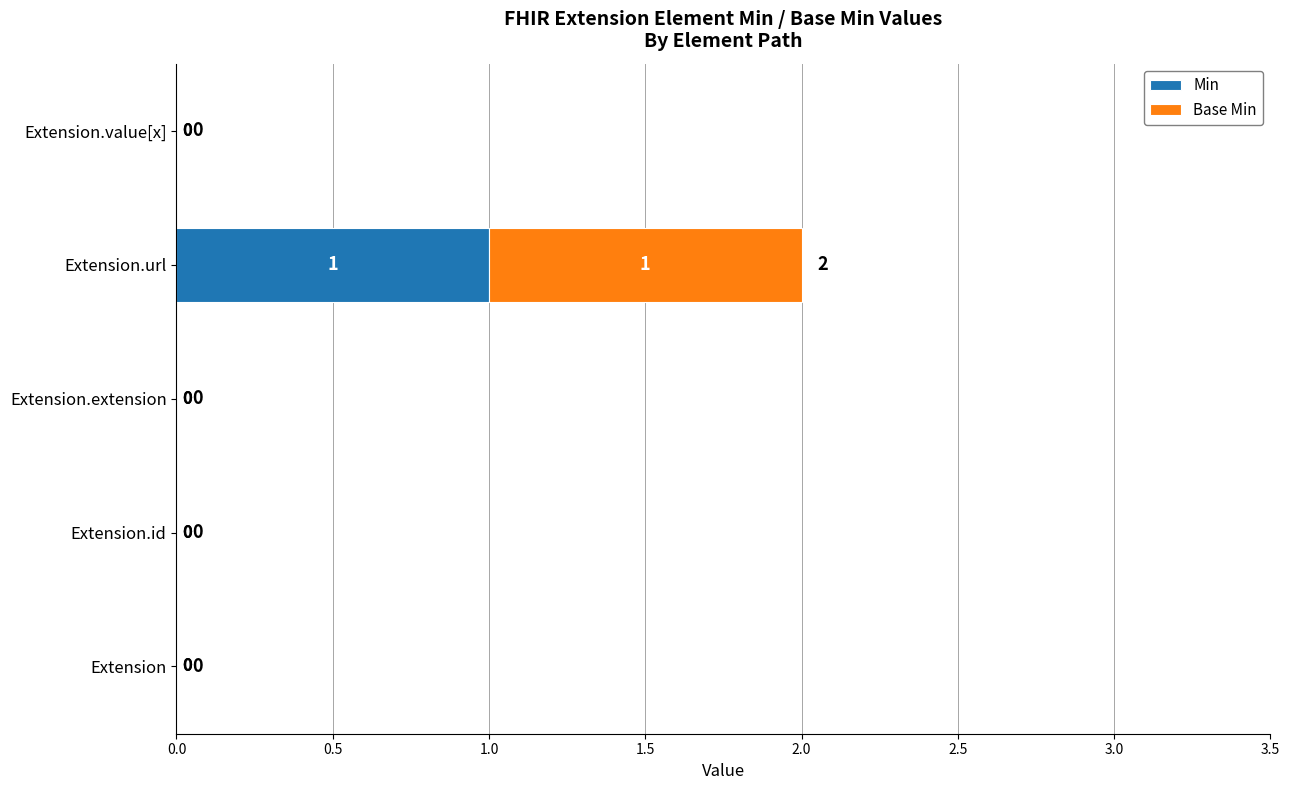

How many data points does each series have?

5